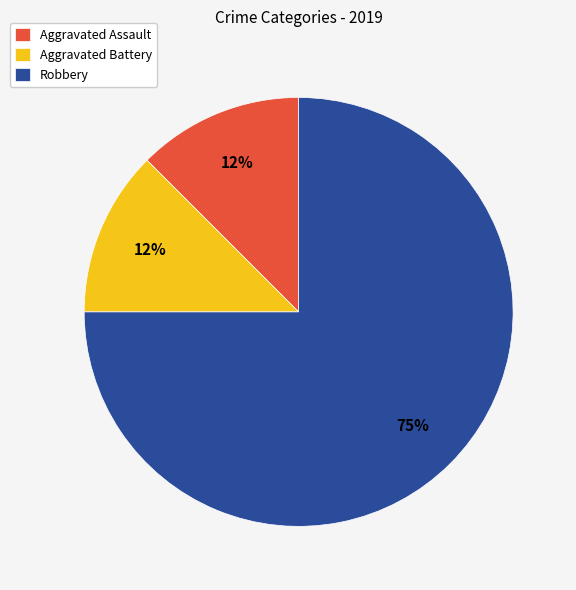

What is the largest slice in the pie chart?

Robbery